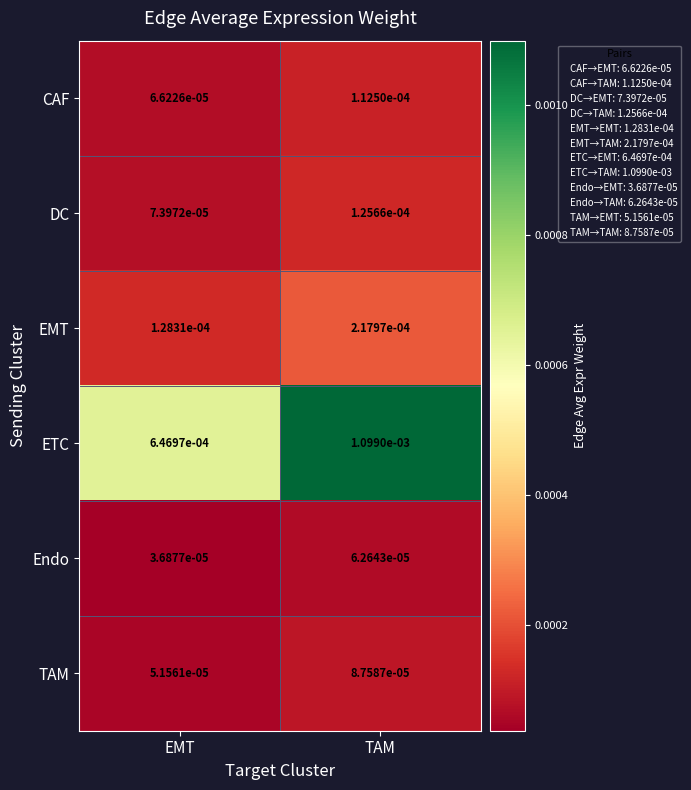

At how many categories does at least one series exceed 0?

2